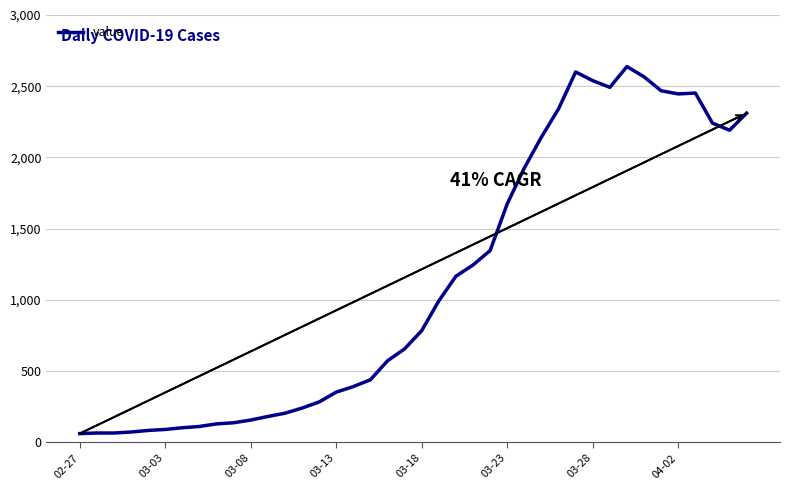

What is the maximum value shown in the chart?

2638